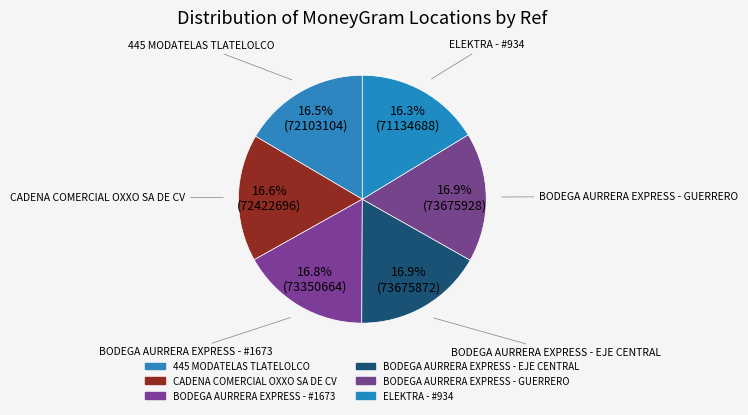

Count the number of slices in the pie.

6